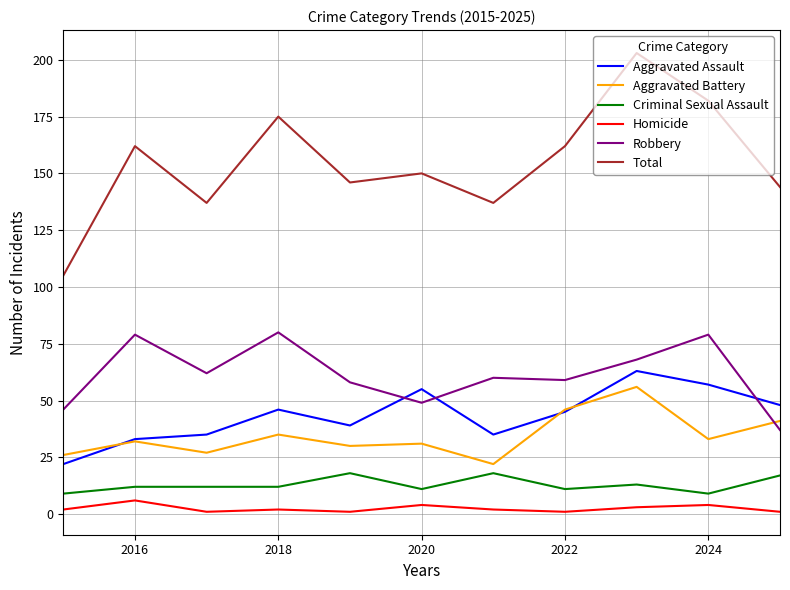

At how many categories does at least one series exceed 89?

11